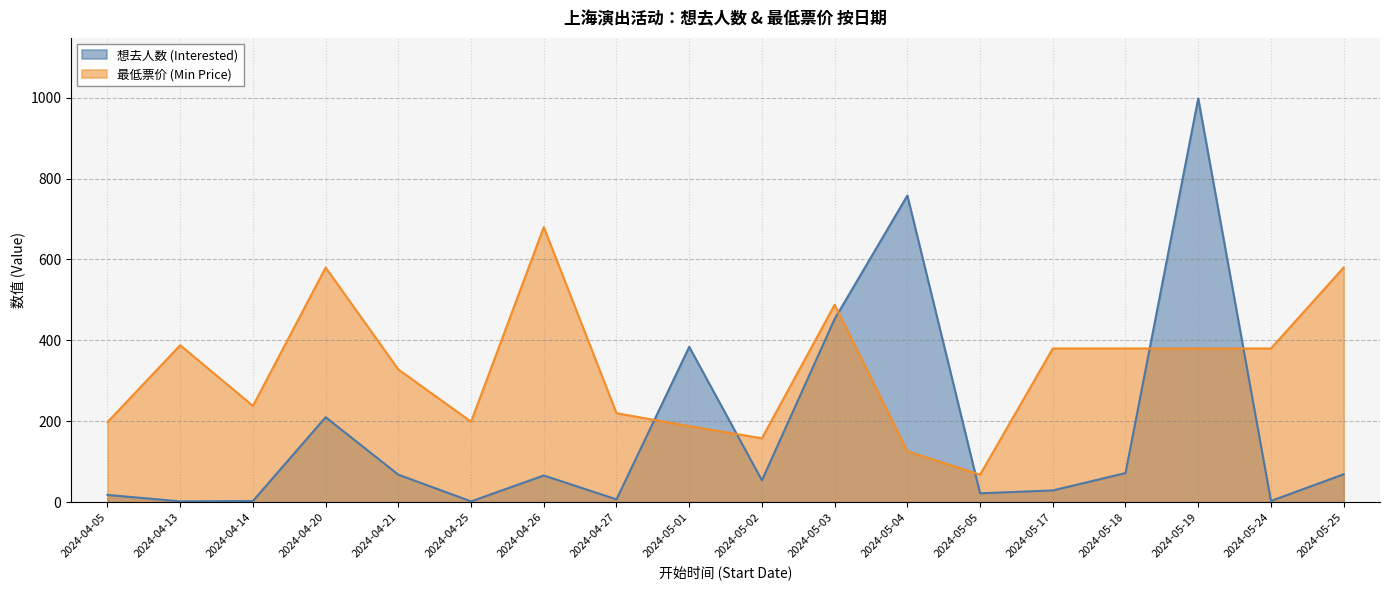

Is the value of 想去人数 (Interested) at 2024-04-26 greater than the value of 最低票价 (Min Price) at 2024-04-20?

No